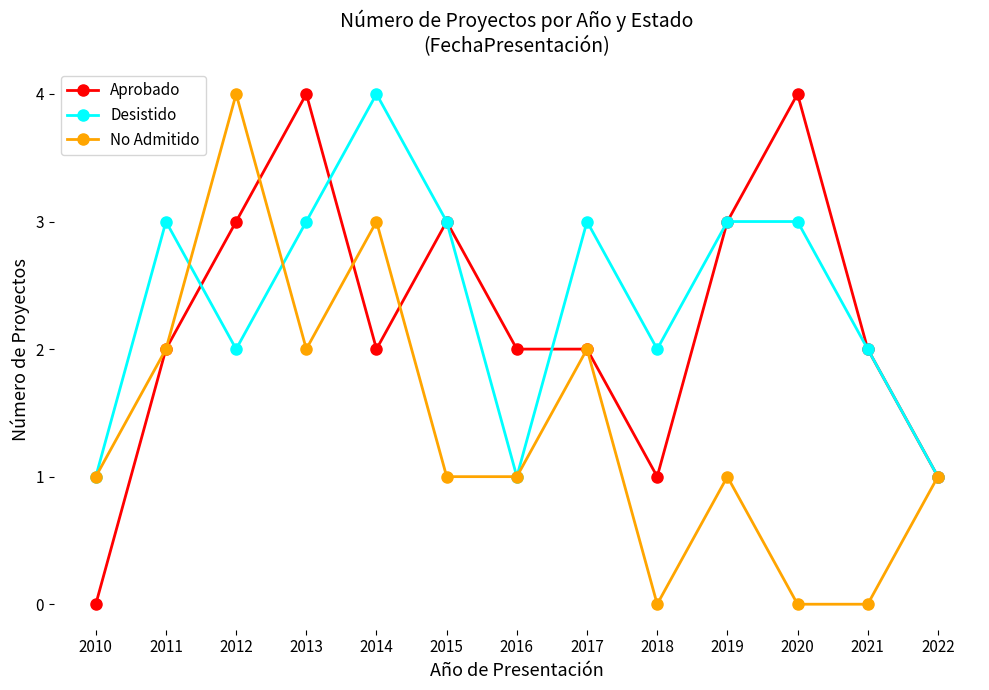

The value of Desistido at 2013 is 4. True or false?

False